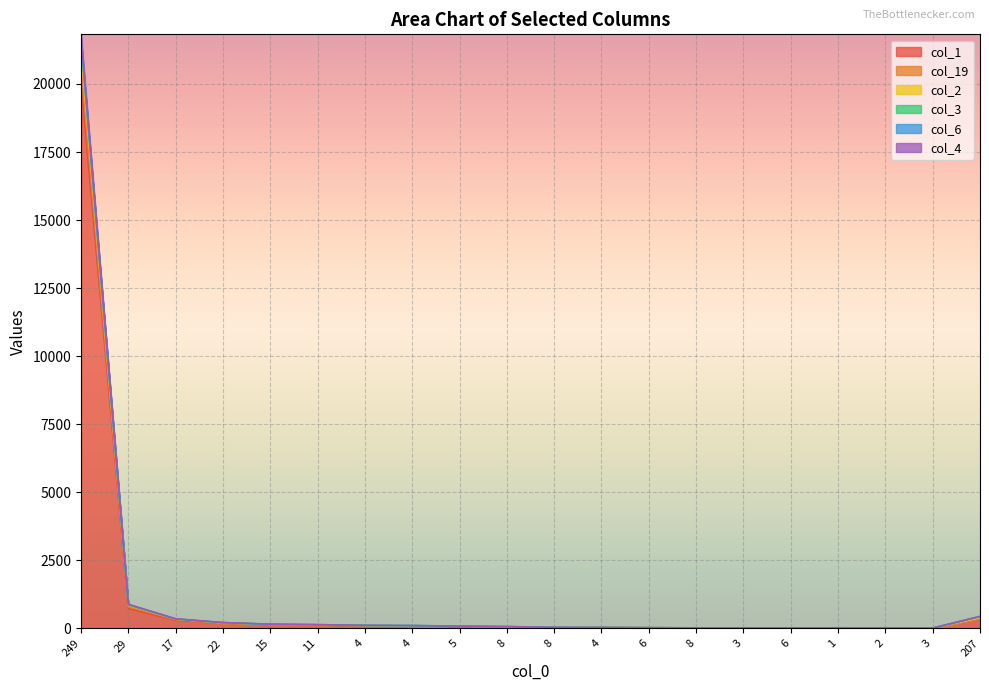

List the labels in order of col_1 value, smallest first.

2, 3, 8, 3, 6, 1, 6, 8, 4, 8, 5, 4, 4, 11, 15, 22, 17, 207, 29, 249